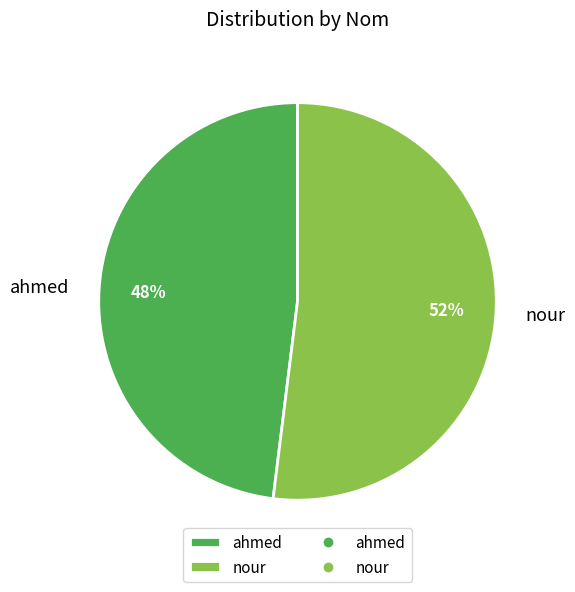

To the nearest percent, what percentage of the pie is ahmed?

48%